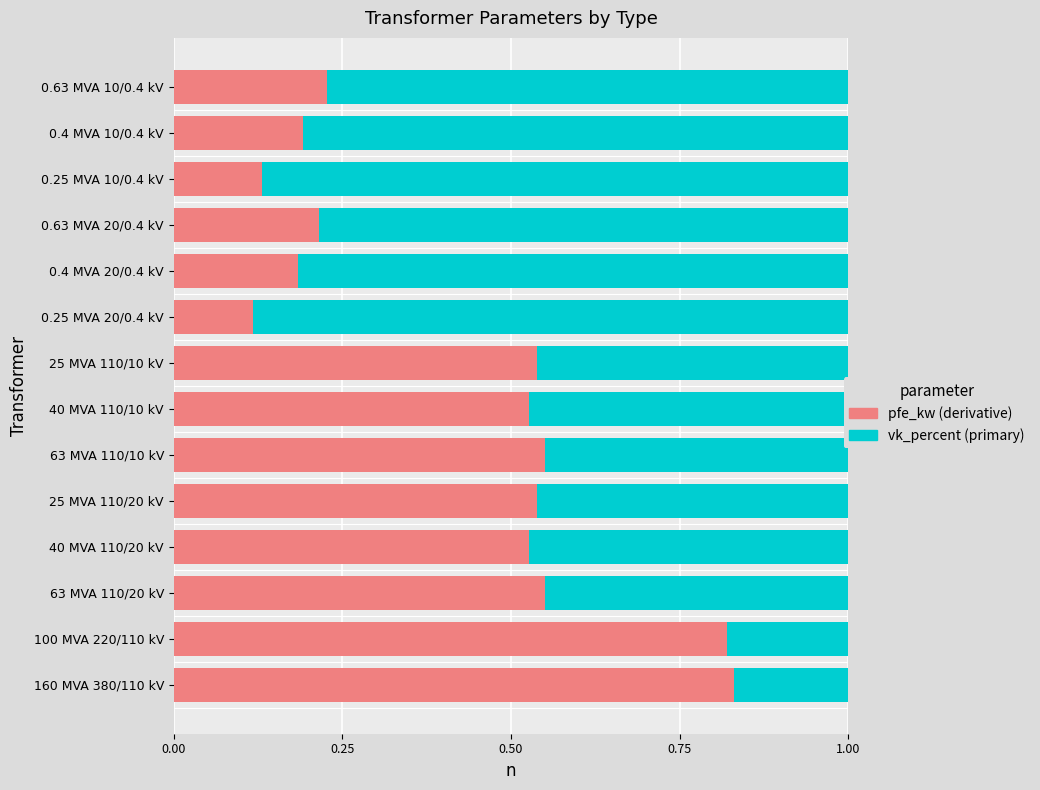

What is the total value across all series at 40 MVA 110/10 kV?

1.0